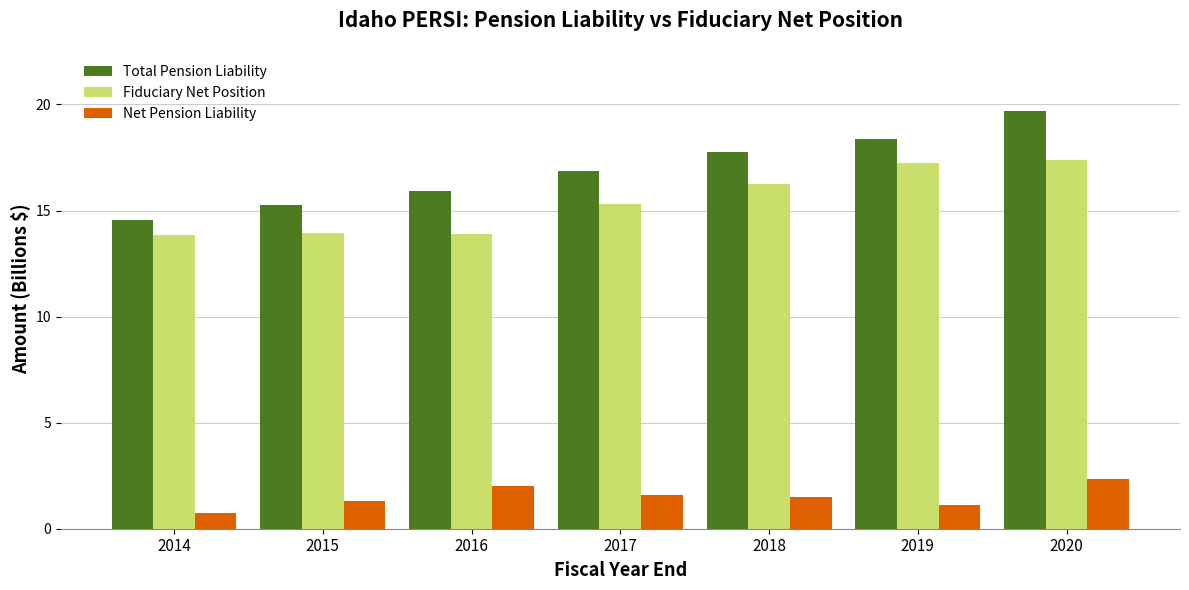

At which category is the sum across all series the highest?

2020